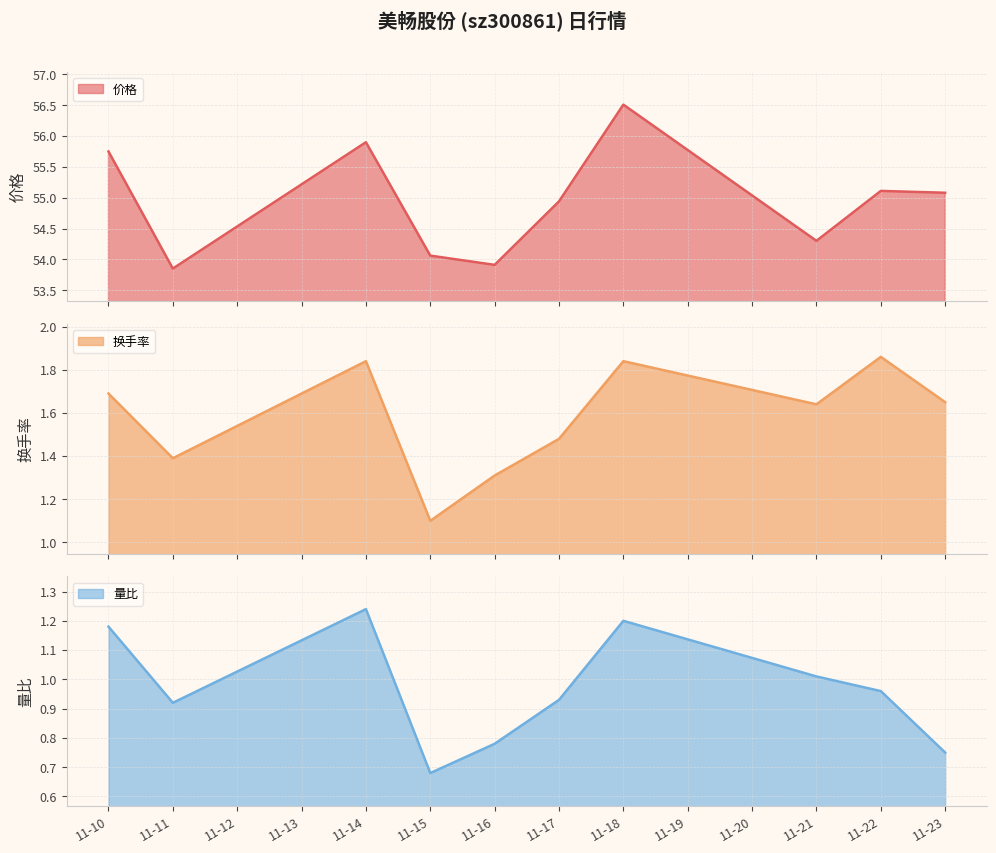

At which label does 量比 reach its peak?

11-14